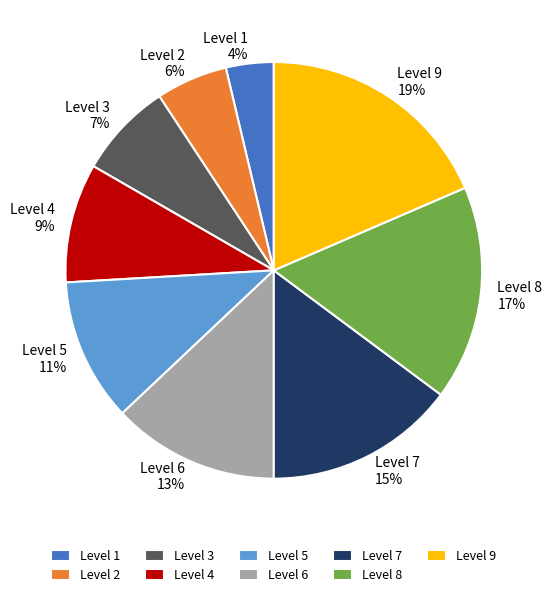

How many slices are in this pie chart?

9